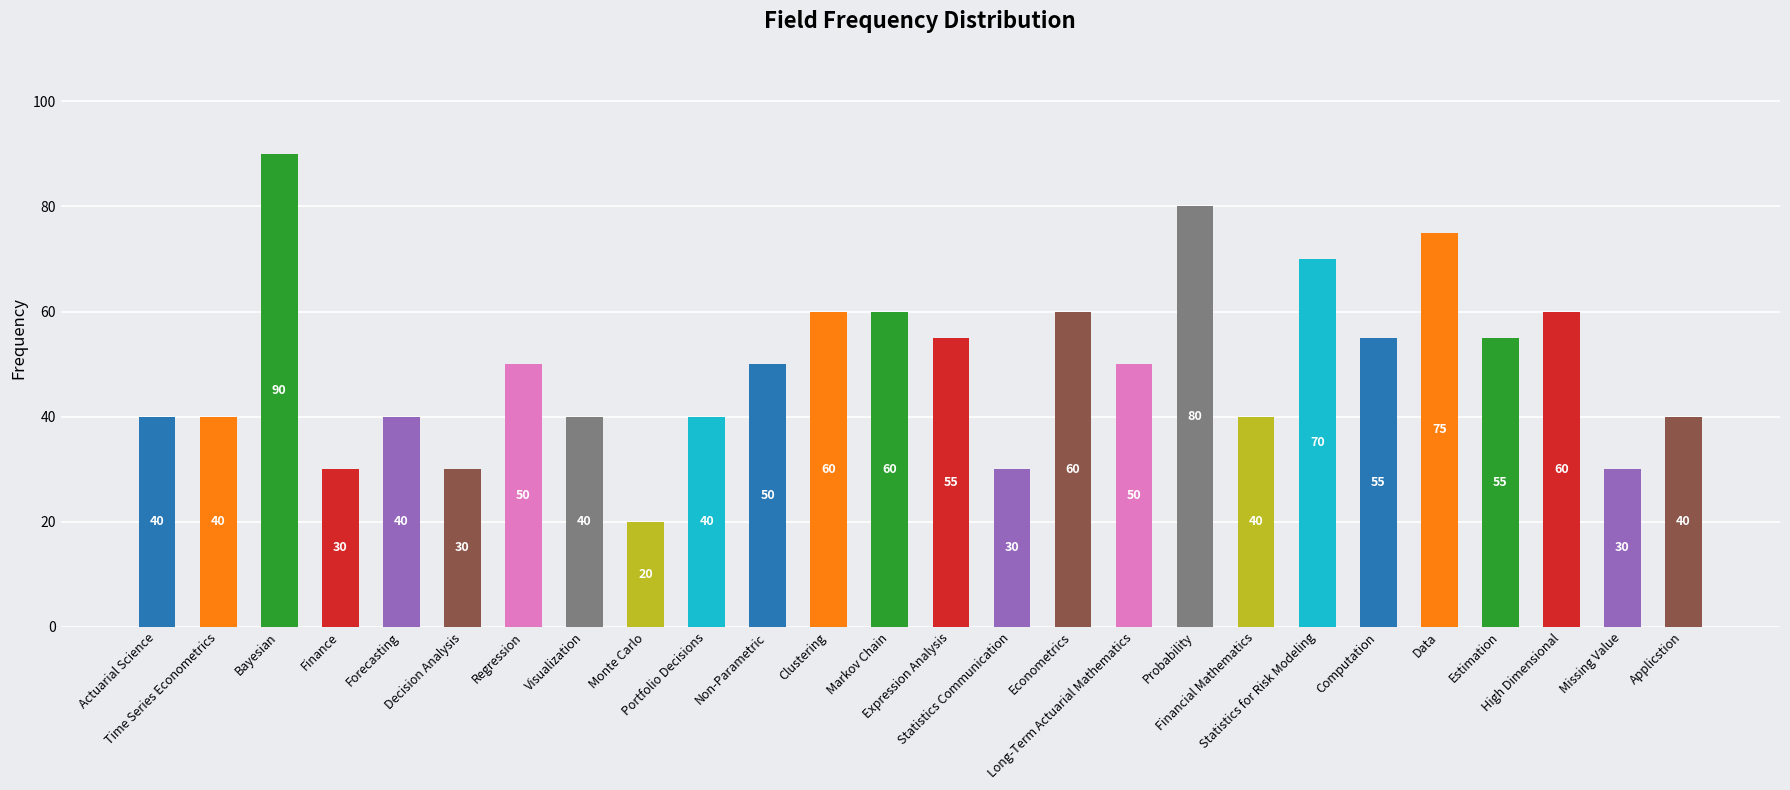

What is the value of the 14th bar from the left?

55